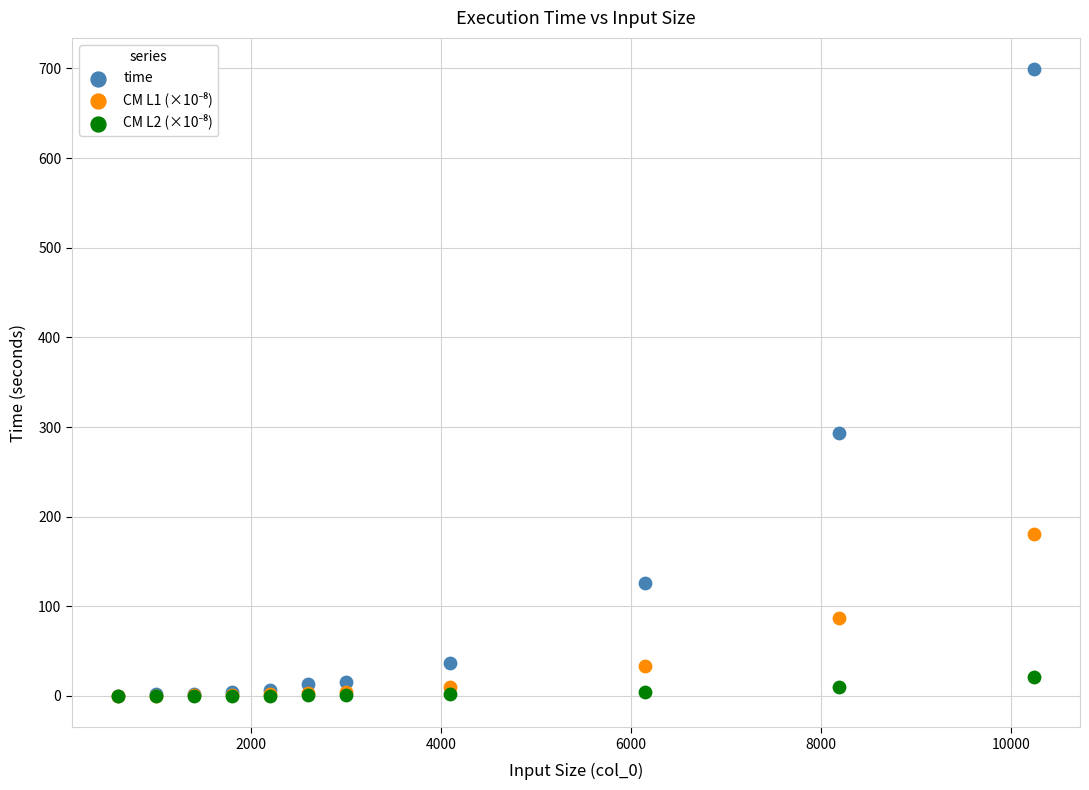

Across all series, what Y value is closest to 349?

293.1